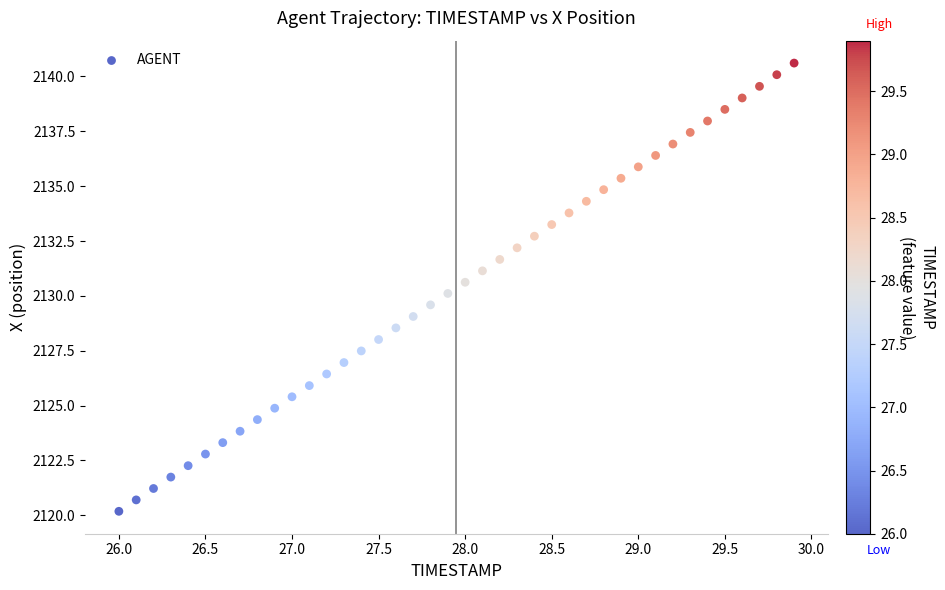

What is the range of Y values (max minus min)?

20.4